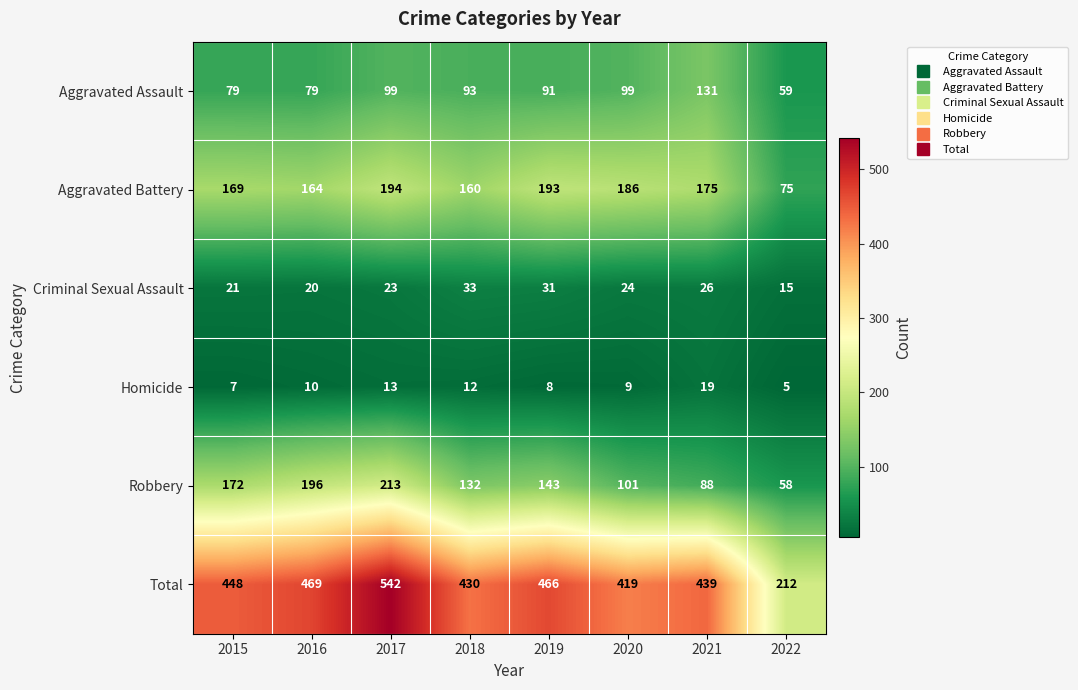

Is it true that Total equals 212 at 2022?

True